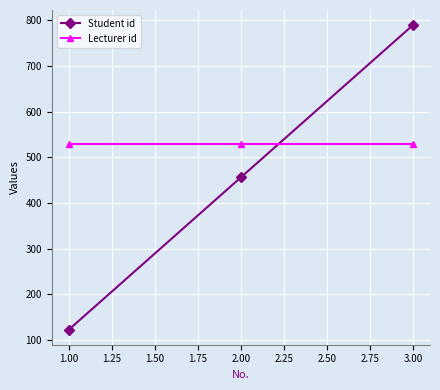

How many data points in Student id are less than 456?

1